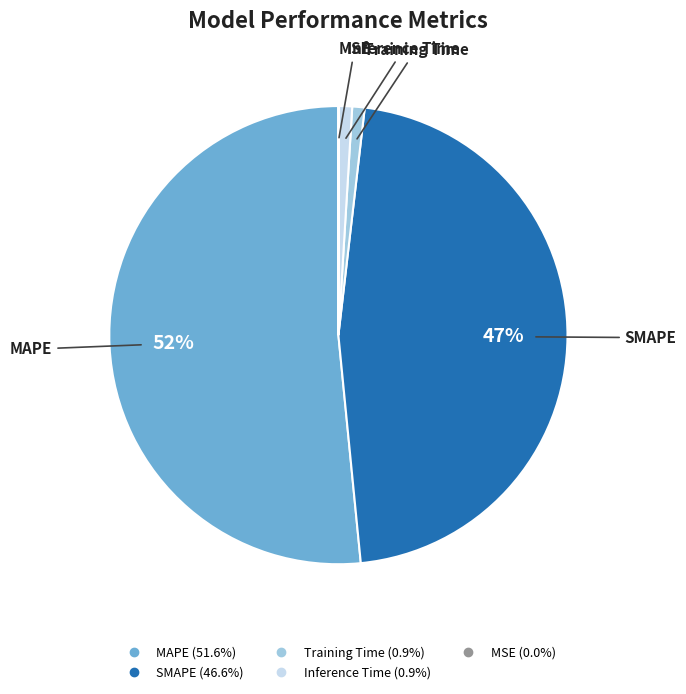

Do SMAPE and Inference Time together represent more than half of the pie?

No